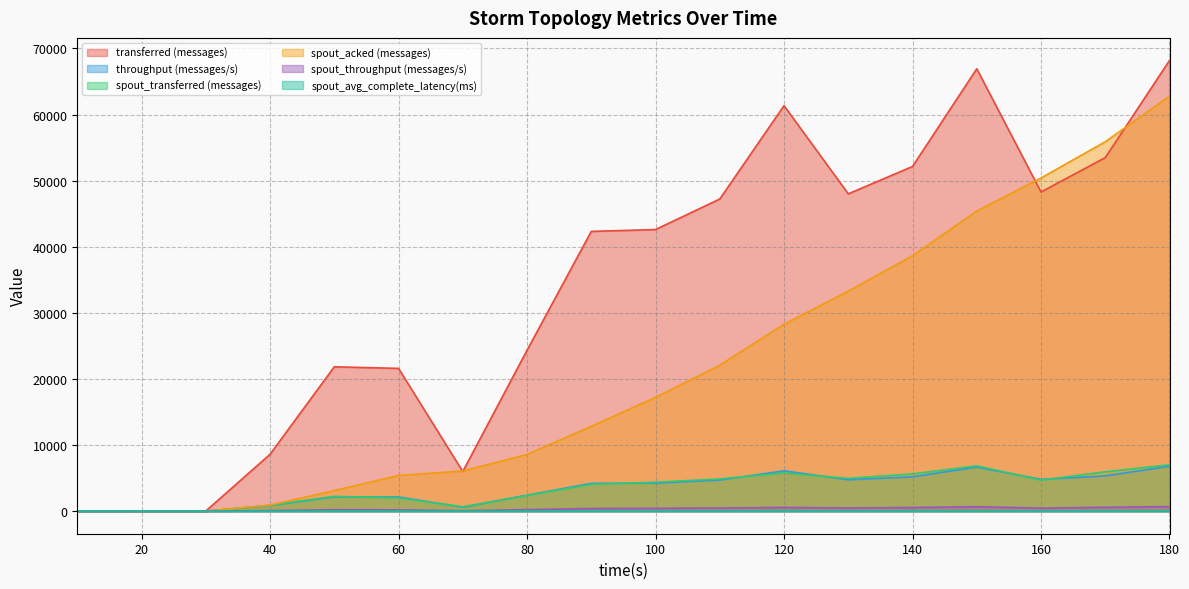

Rank the series at 50 from highest to lowest value.

transferred (messages), spout_acked (messages), spout_transferred (messages), throughput (messages/s), spout_throughput (messages/s), spout_avg_complete_latency(ms)